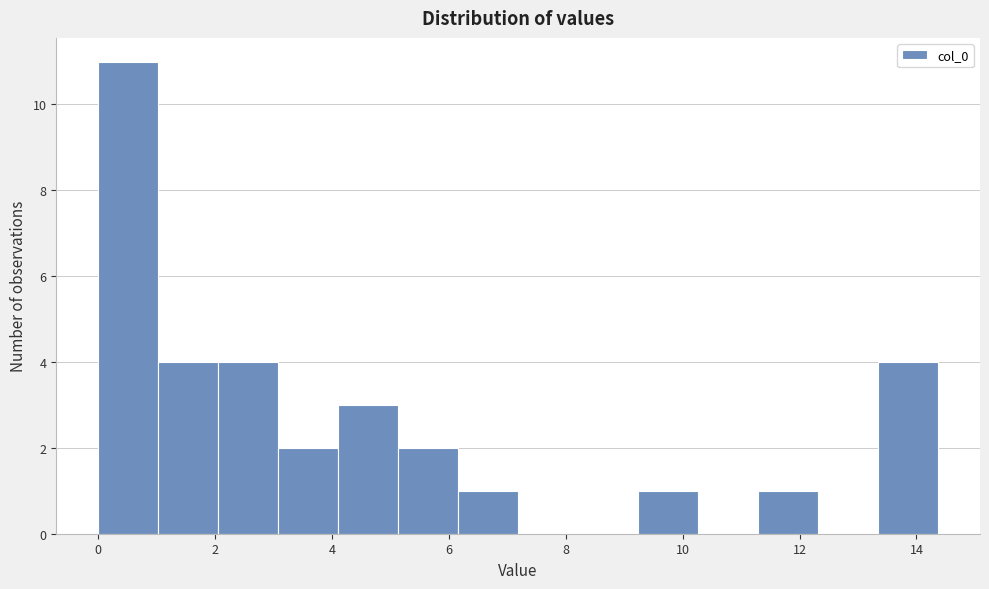

Reading left to right, transcribe this chart: for each bar, give the range it covers on the x-axis and its height. Neither the bar edges nor the heights are printed on the chart, so give them approximately, as read against the axes.

0.0 to 1.0: 11
1.0 to 2.0: 4
2.0 to 3.0: 4
3.0 to 4.2: 2
4.2 to 5.2: 3
5.2 to 6.2: 2
6.2 to 7.2: 1
7.2 to 8.2: 0
8.2 to 9.2: 0
9.2 to 10.2: 1
10.2 to 11.2: 0
11.2 to 12.4: 1
12.4 to 13.4: 0
13.4 to 14.4: 4